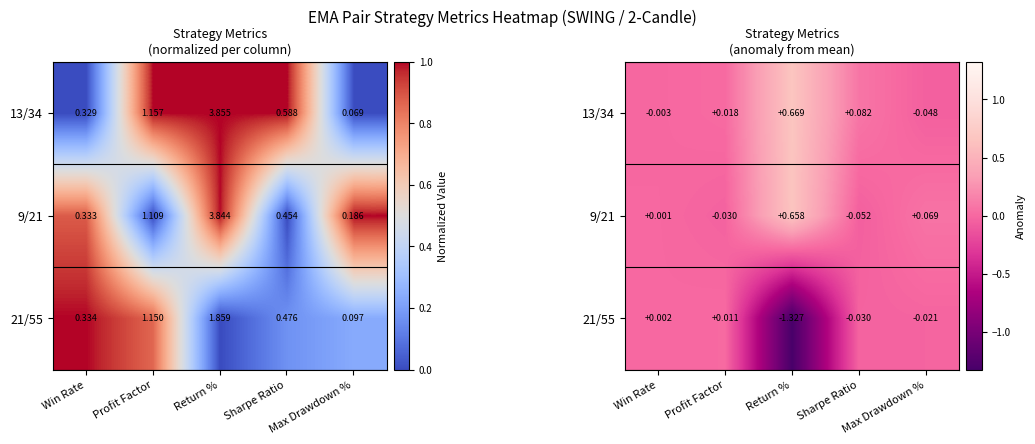

Rank the series at Sharpe Ratio from lowest to highest value.

9/21, 21/55, 13/34